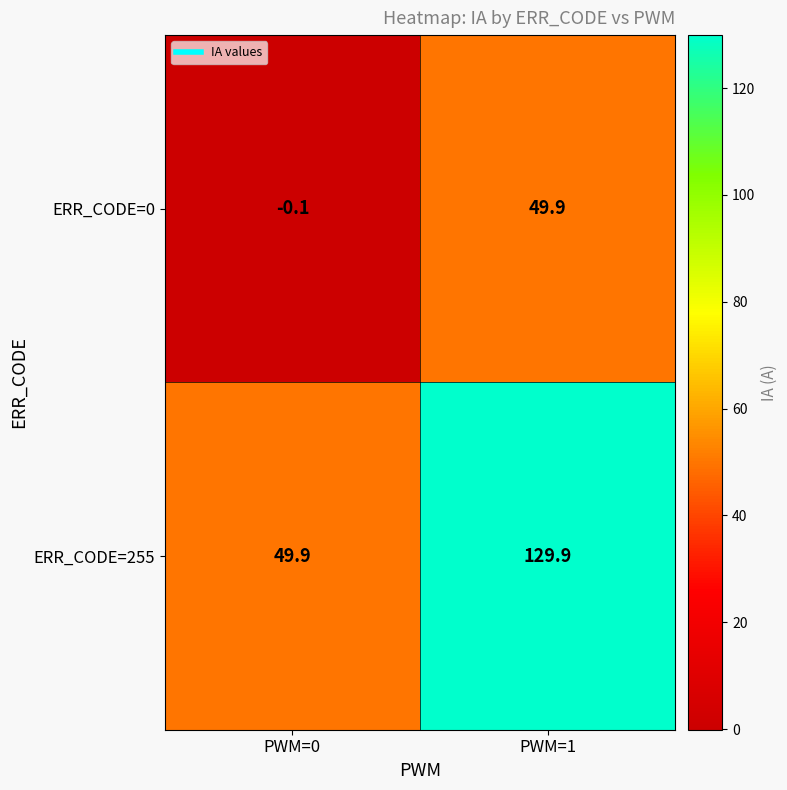

Reading left to right, transcribe all the data shown in this chart.

ERR_CODE=0: PWM=0=-0.1	PWM=1=49.9
ERR_CODE=255: PWM=0=49.9	PWM=1=129.9